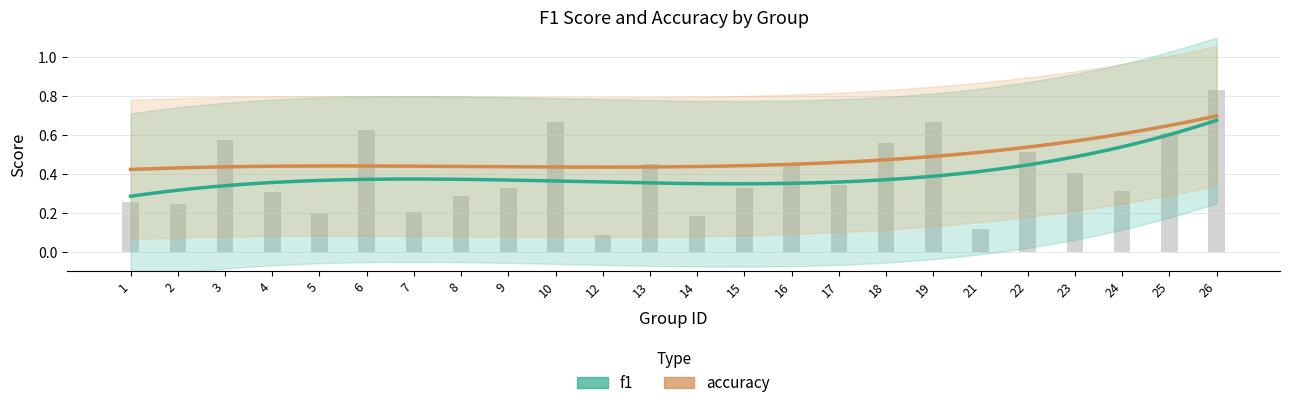

What is the greatest value displayed?

0.8